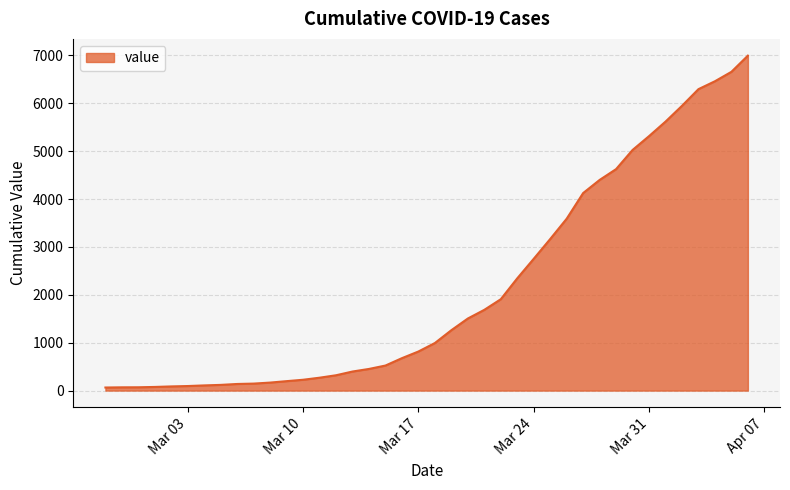

What is the smallest value displayed?

64